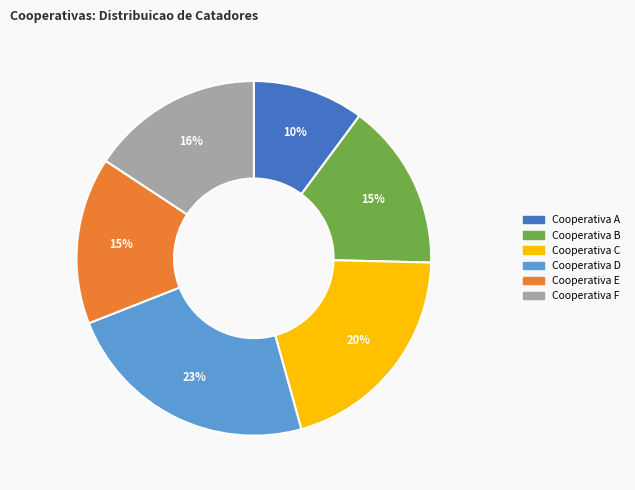

To the nearest percent, what is the difference between the largest and smallest slice percentages?

13%